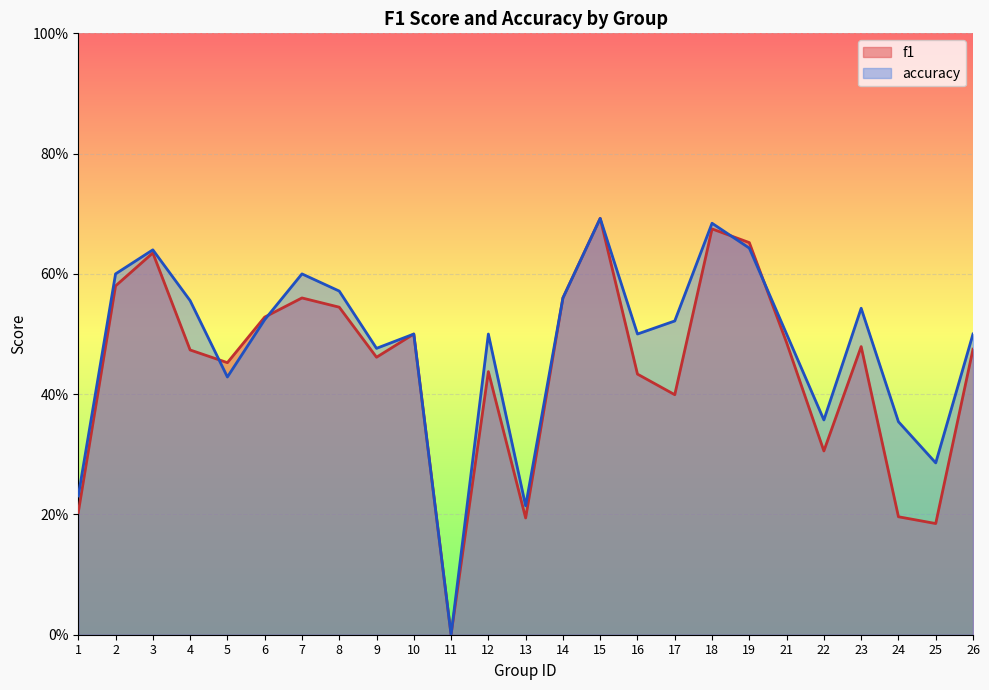

What is the difference between the maximum and second lowest values in the f1 series?

0.5